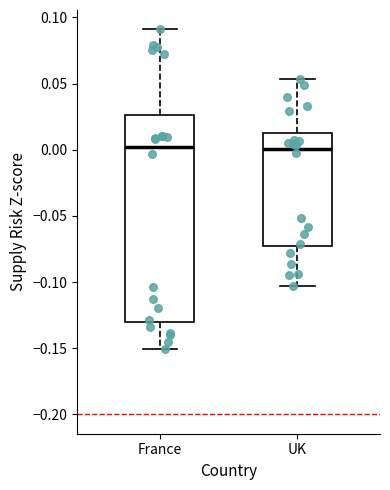

Reading left to right, read every box against the y-axis: the position of its median line, the range the box covers, and the ends of its whiskers. The values are not printed on the chart, so give them approximately, as read against the axis.

France: median 0.000, box -0.130 to 0.025, whiskers -0.150 to 0.090
UK: median 0.000, box -0.075 to 0.015, whiskers -0.105 to 0.055